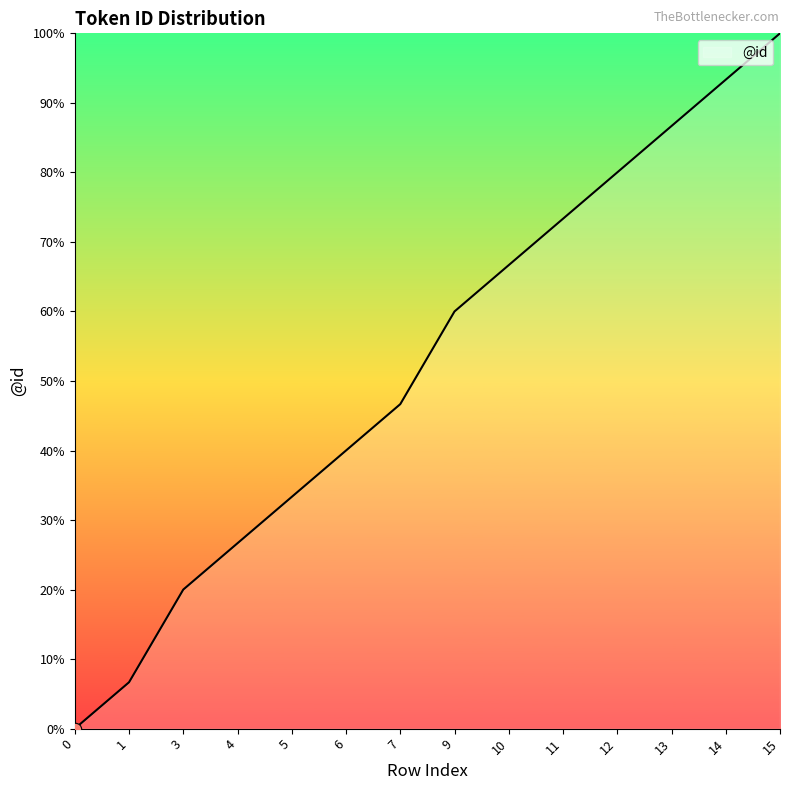

What is the change in value from 11 to 13?

+13.3